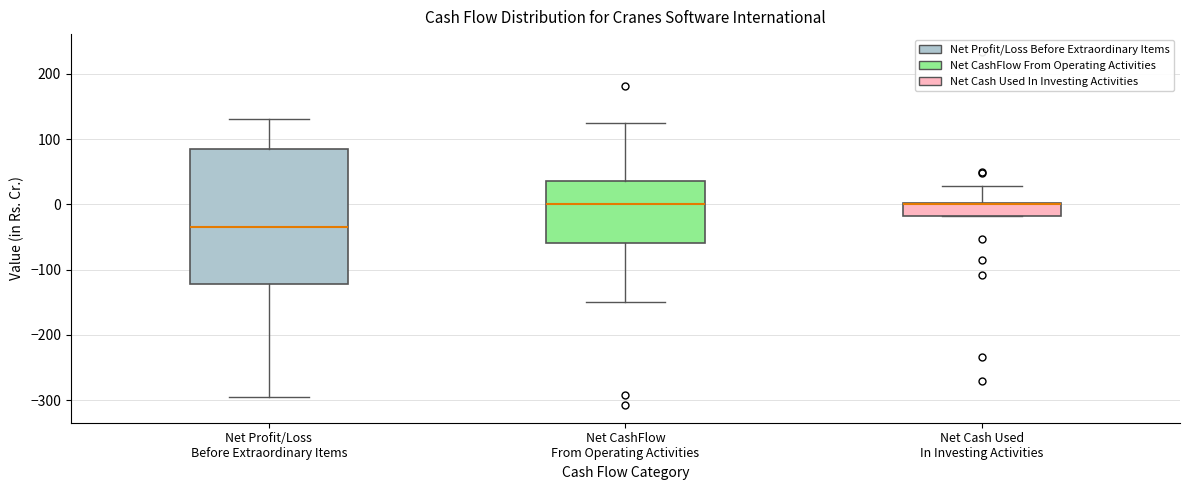

Reading left to right, transcribe this box plot: for each box, give where its median line is, the range the box spans, and where its two whiskers end, as read against the y-axis. The values are not printed on the chart, so give them approximately, as read against the axis.

Net Profit/Loss Before Extraordinary Items: median -40, box -120 to 80, whiskers -300 to 130
Net CashFlow From Operating Activities: median 0, box -60 to 40, whiskers -150 to 130
Net Cash Used In Investing Activities: median 0, box -20 to 0, whiskers -20 to 30